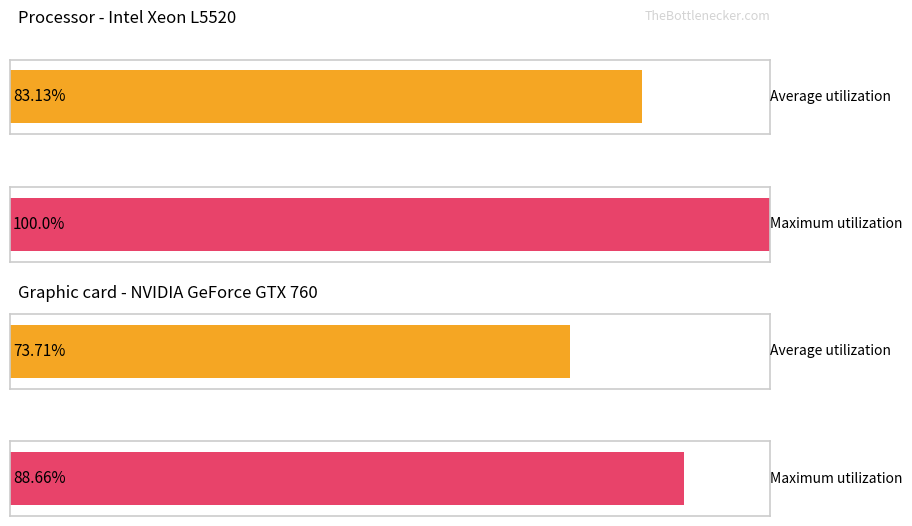

Between 3 and 1, which is larger?

1